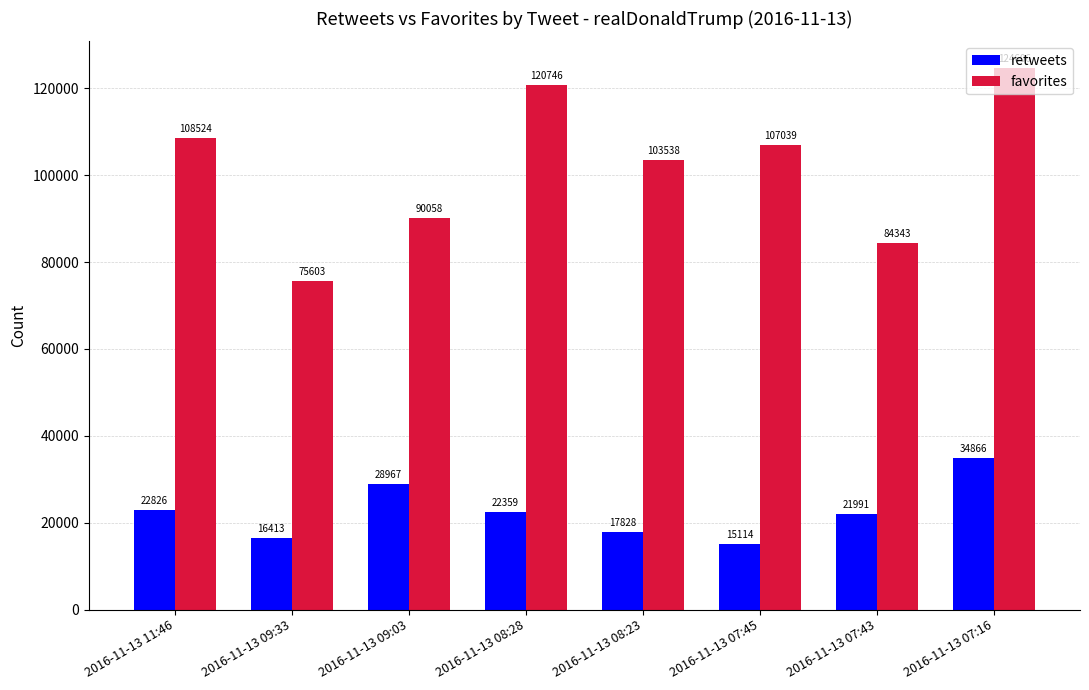

What is the difference between the retweets values at 2016-11-13 09:33 and 2016-11-13 07:16?

18453